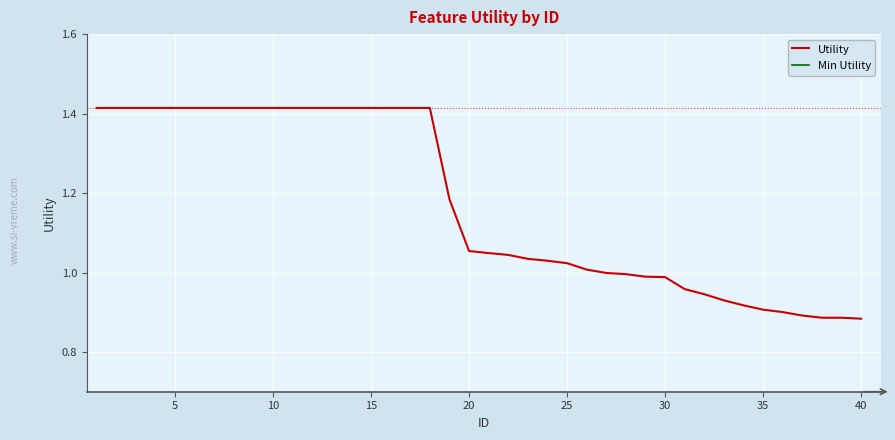

How many data points in Utility are above 1?

26